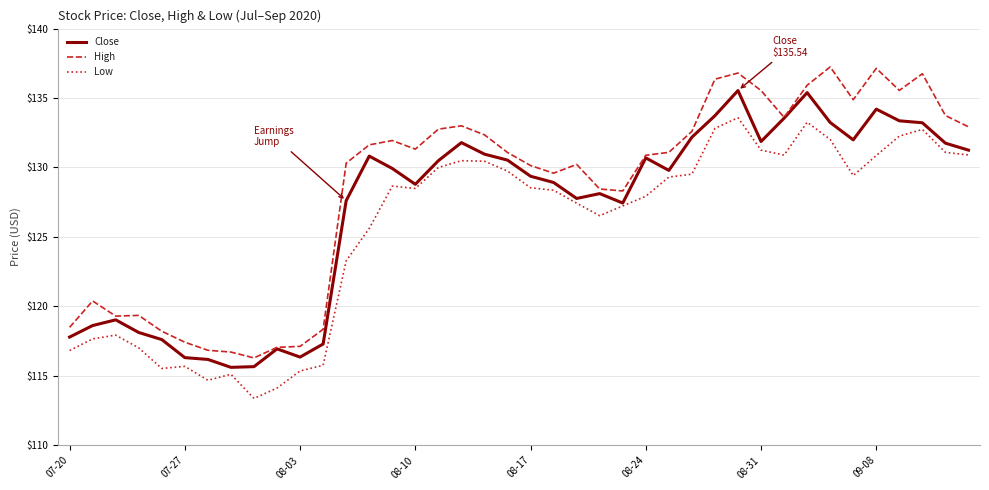

What is the highest value of the Low series?

133.6